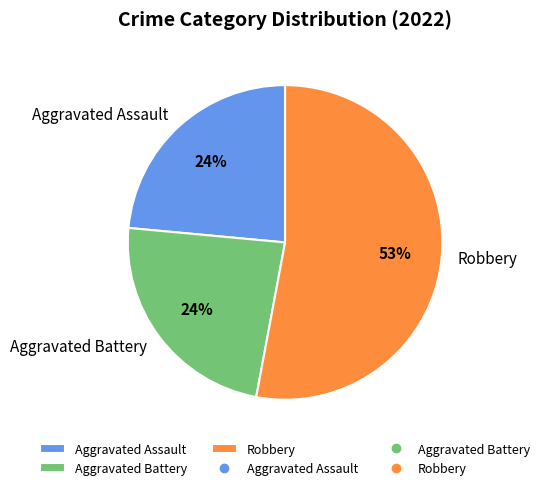

To the nearest percent, what portion does Aggravated Battery represent?

24%